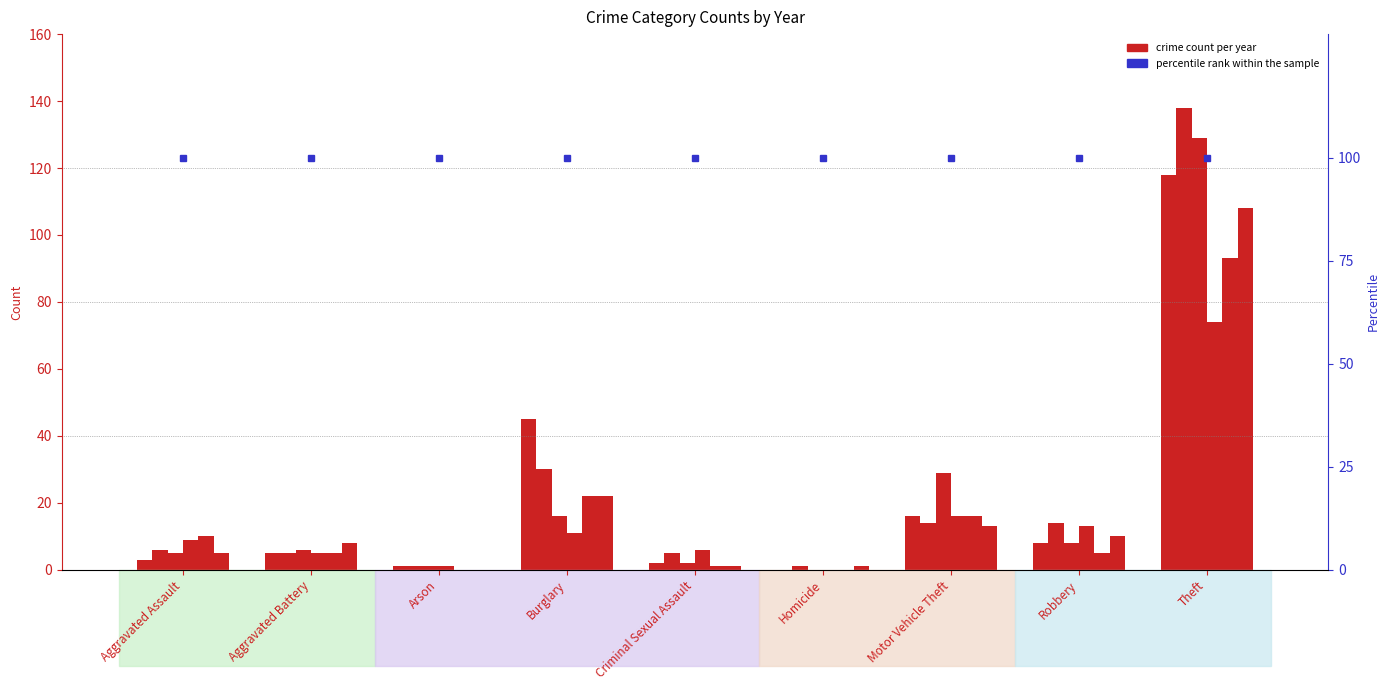

How many data points in 2017 are less than 6?

4